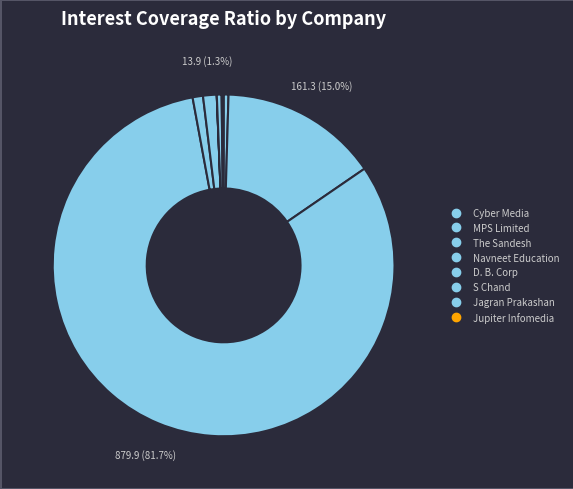

Does The Sandesh account for over 50% of the chart?

Yes